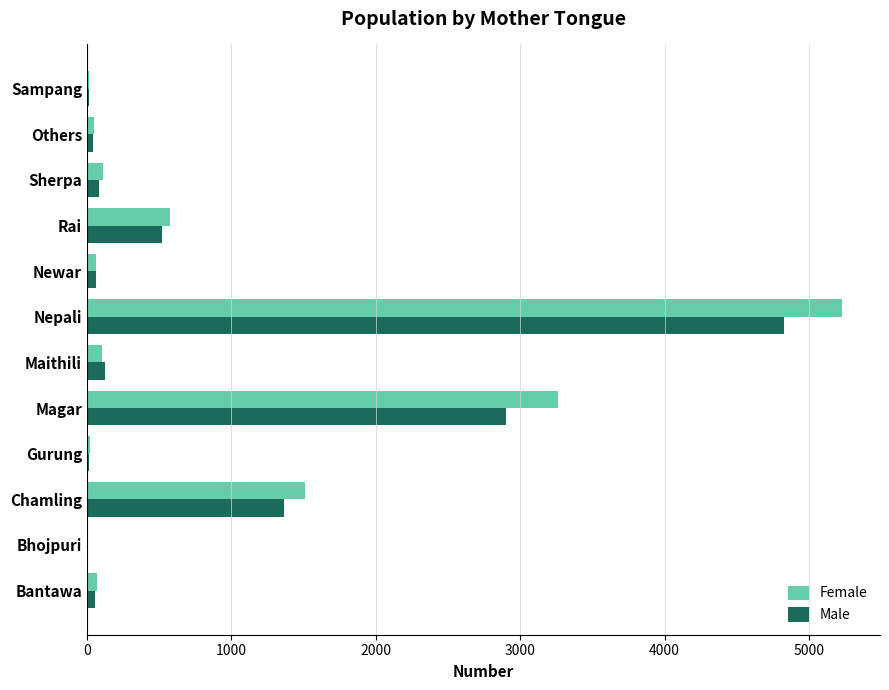

At which category is the sum across all series the highest?

Nepali